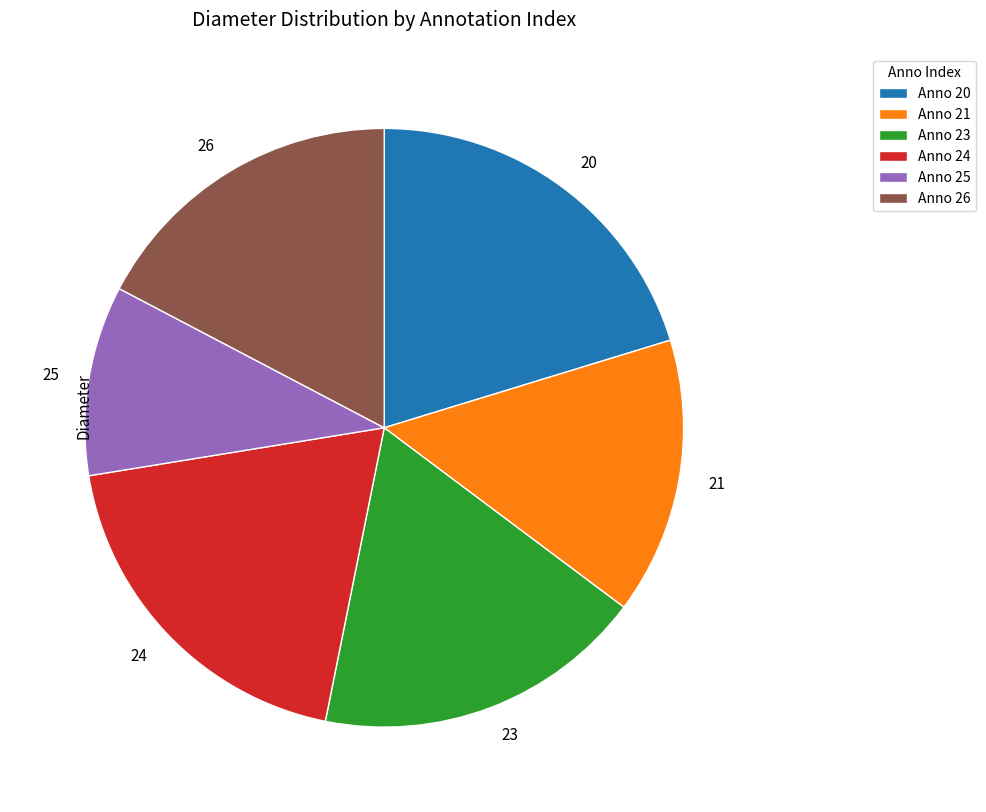

The 20 slice represents 35% of the pie. True or false?

False